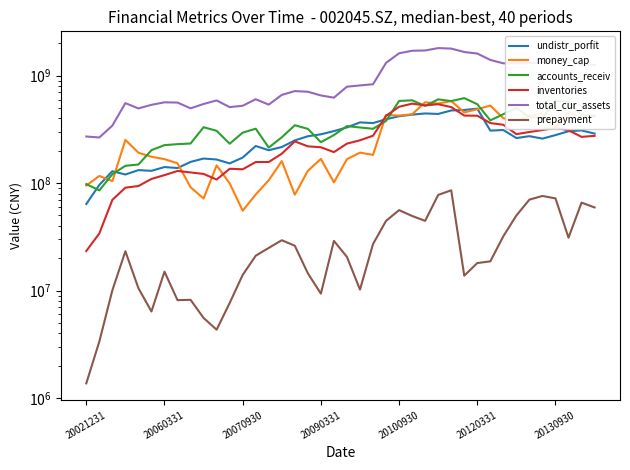

True or false: money_cap has more than 2 interior local peaks.

True